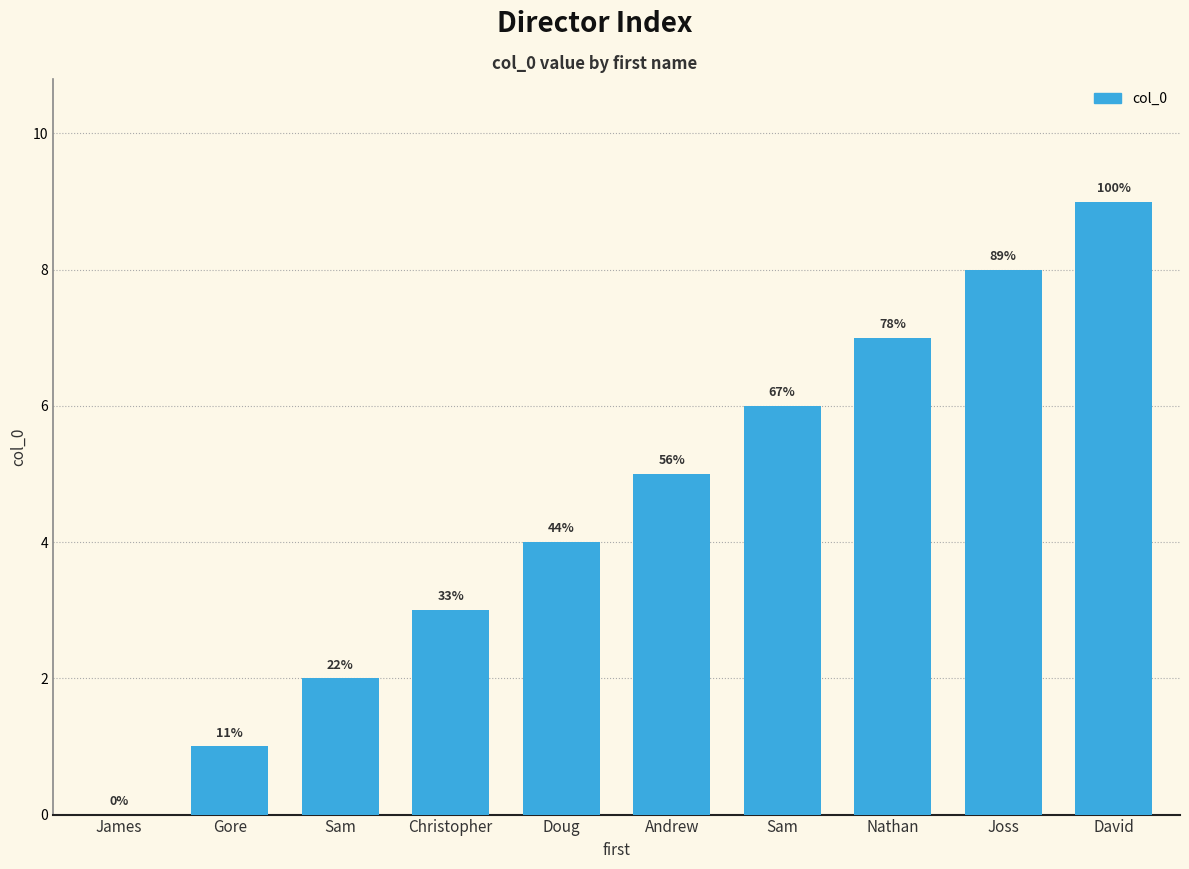

How many values are between 2 and 7?

6